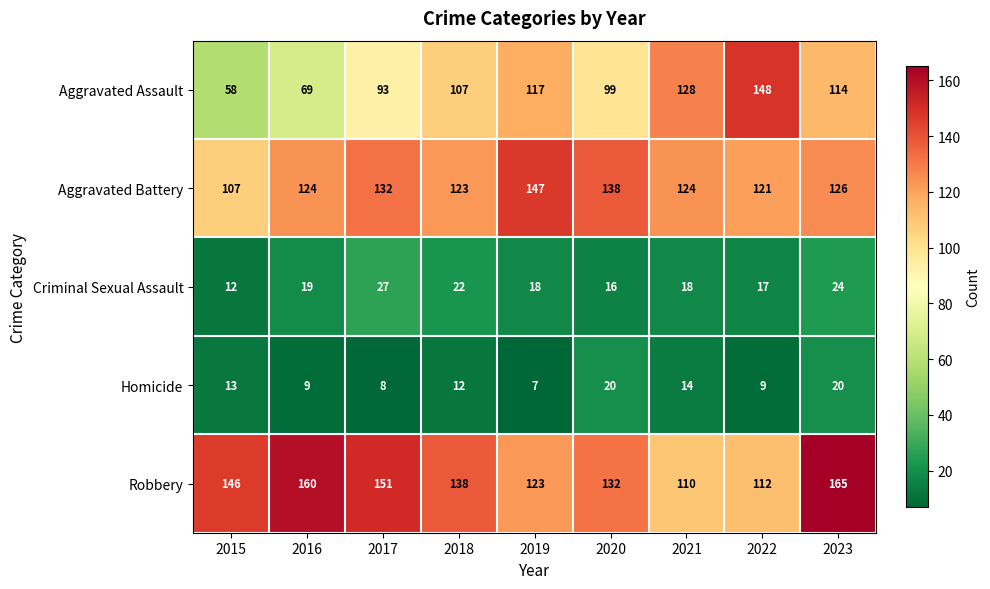

What is the difference between the maximum and minimum values in the Aggravated Battery series?

40